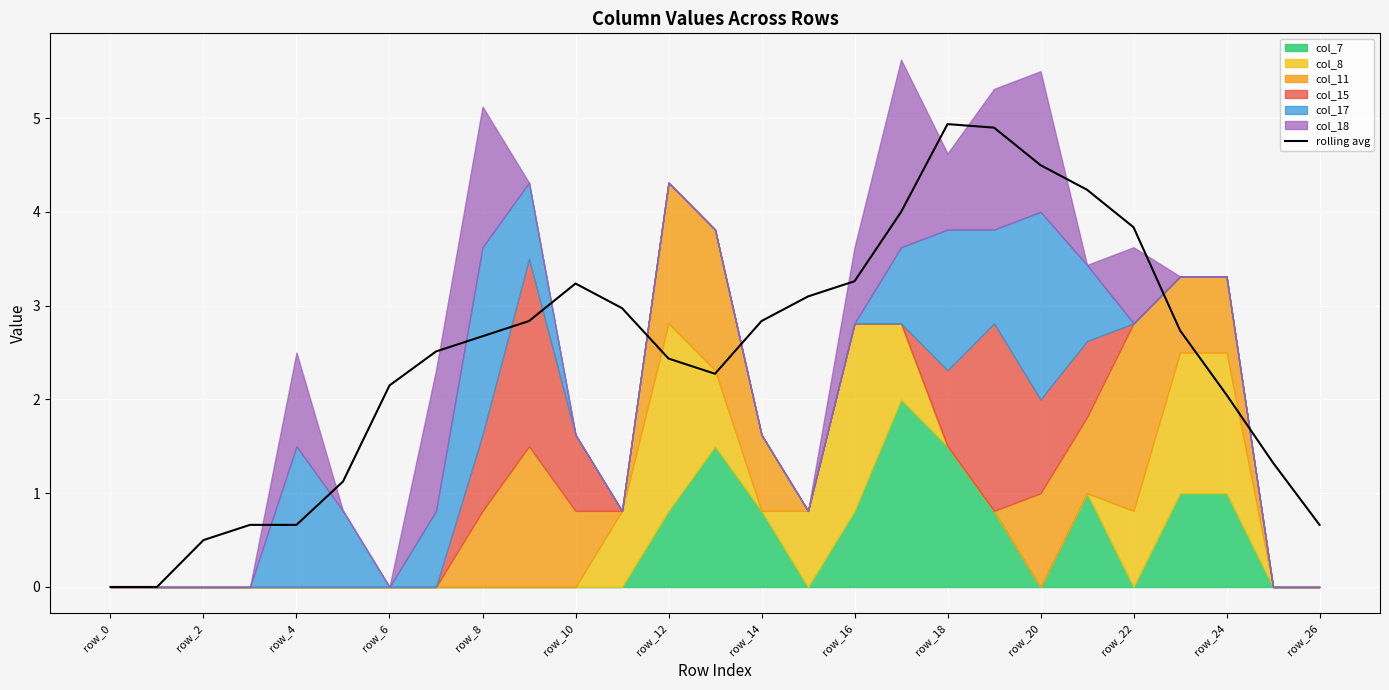

What is the difference between the maximum and minimum values?

4.9